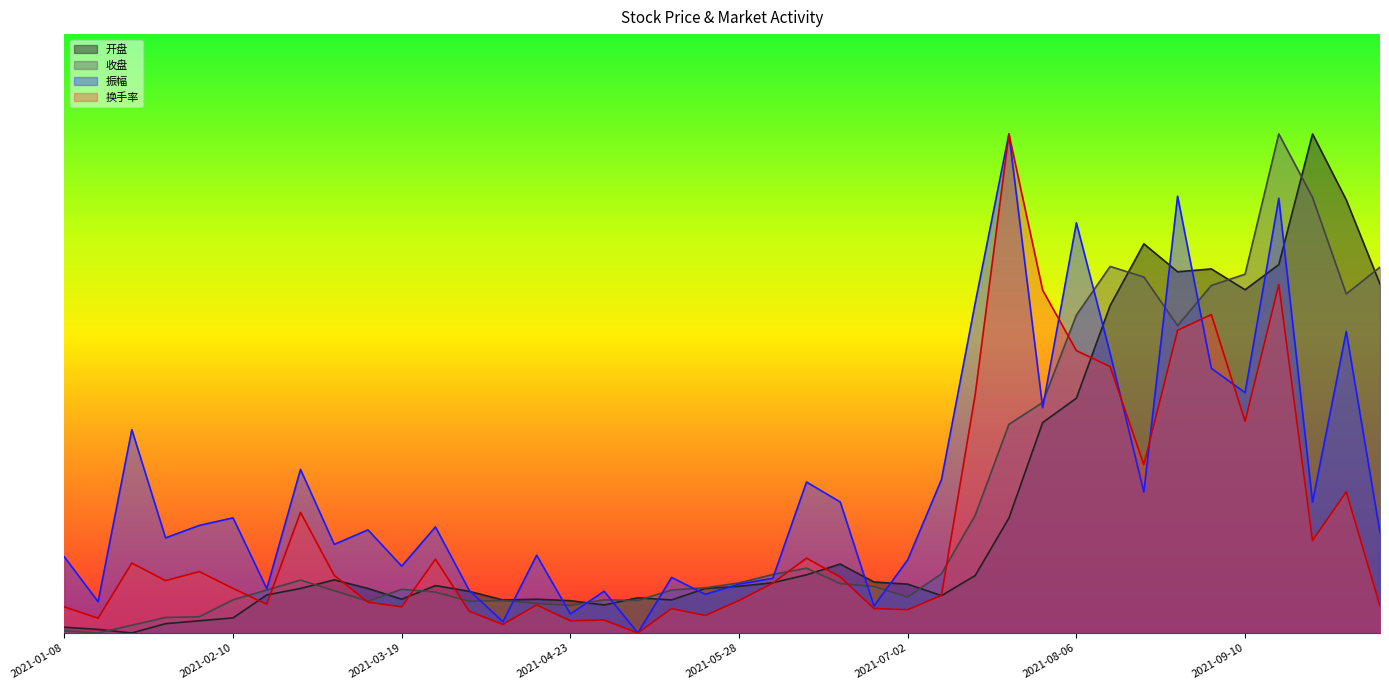

Is the value of 换手率 at 2021-08-20 greater than the value of 开盘 at 2021-04-30?

Yes